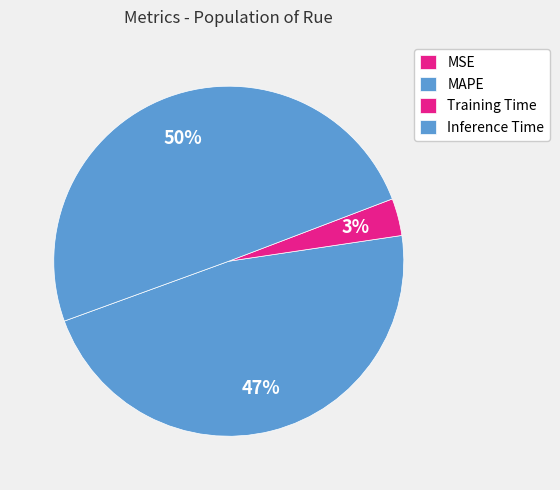

How much of the chart is everything except MAPE?

53.2%